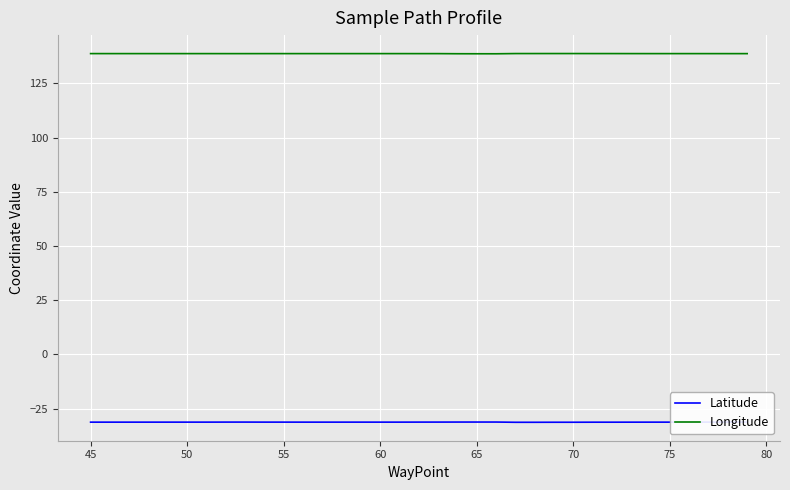

Reading left to right, what are all the values shown in this chart?

Latitude: -31.2	-31.2	-31.2	-31.2	-31.2	-31.2	-31.2	-31.2	-31.2	-31.2	-31.2	-31.2	-31.2	-31.2	-31.2	-31.2	-31.2	-31.2	-31.2	-31.2	-31.2	-31.2	-31.2	-31.2	-31.2	-31.3	-31.3	-31.3	-31.3	-31.3	-31.3	-31.3	-31.3	-31.2	-31.2	-31.2	-31.2	-31.2	-31.2	-31.2
Longitude: 138.8	138.8	138.8	138.8	138.8	138.8	138.8	138.8	138.7	138.7	138.8	138.8	138.8	138.8	138.8	138.8	138.8	138.8	138.8	138.8	138.7	138.7	138.7	138.7	138.7	138.8	138.8	138.8	138.8	138.8	138.8	138.8	138.8	138.8	138.8	138.8	138.7	138.7	138.7	138.7